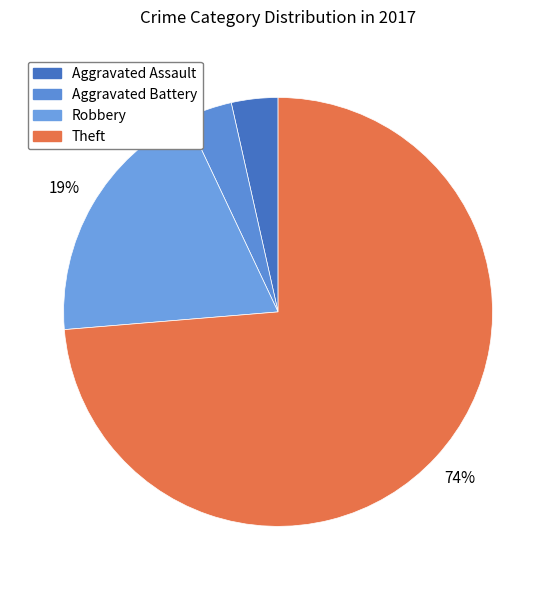

To the nearest percent, what is the average slice percentage?

25%